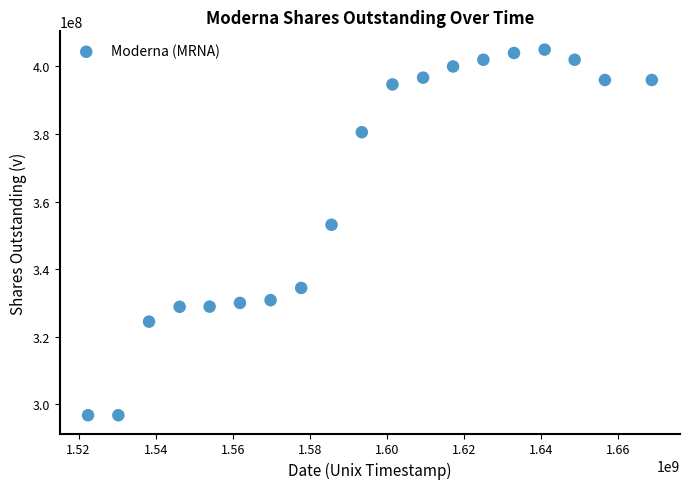

What is the range of Y values (max minus min)?

108319003